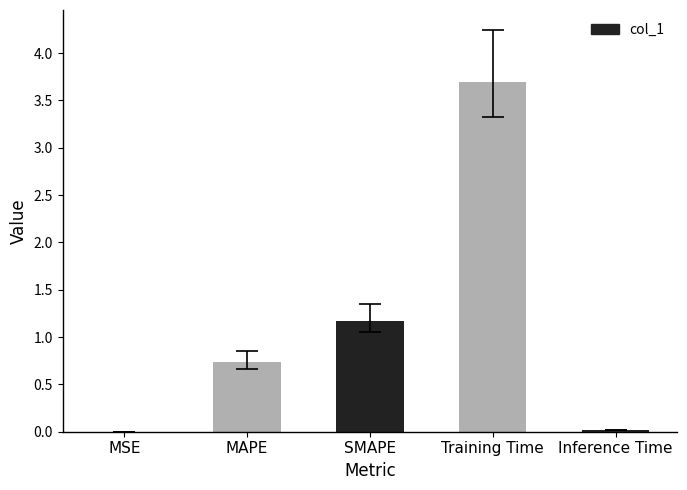

What is the greatest value displayed?

3.7